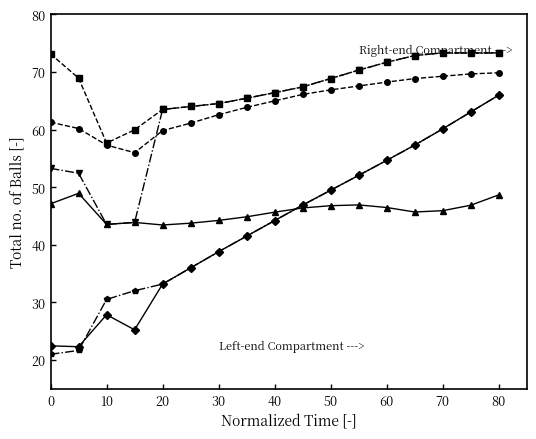

What is the maximum value shown in the chart?

73.3